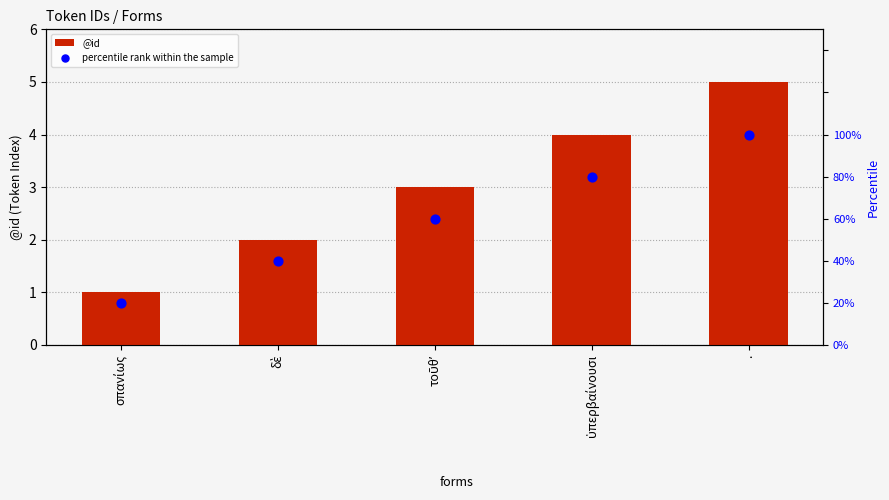

What are all the series names shown in the legend?

@id, percentile rank within the sample